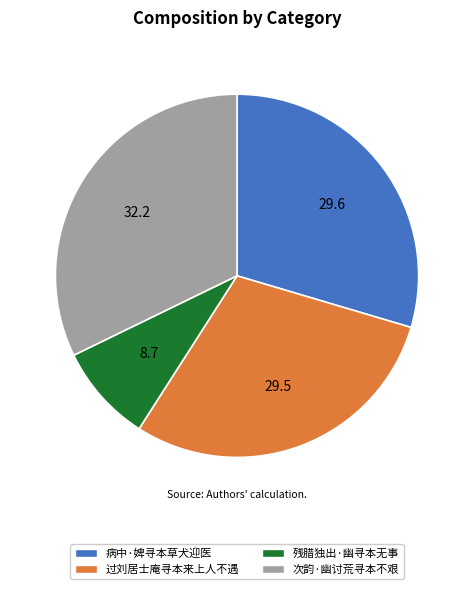

Approximately how many times larger is the value at 残腊独出·幽寻本无事 compared to 过刘居士庵寻本来上人不遇?

0.3